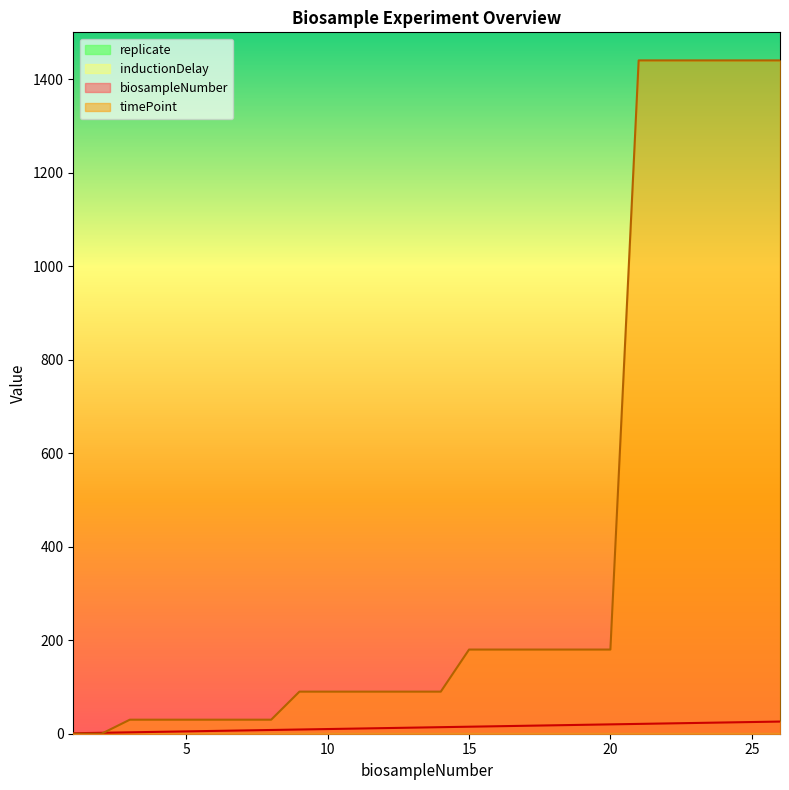

List the series in order of their overall mean, lowest first.

biosampleNumber, timePoint